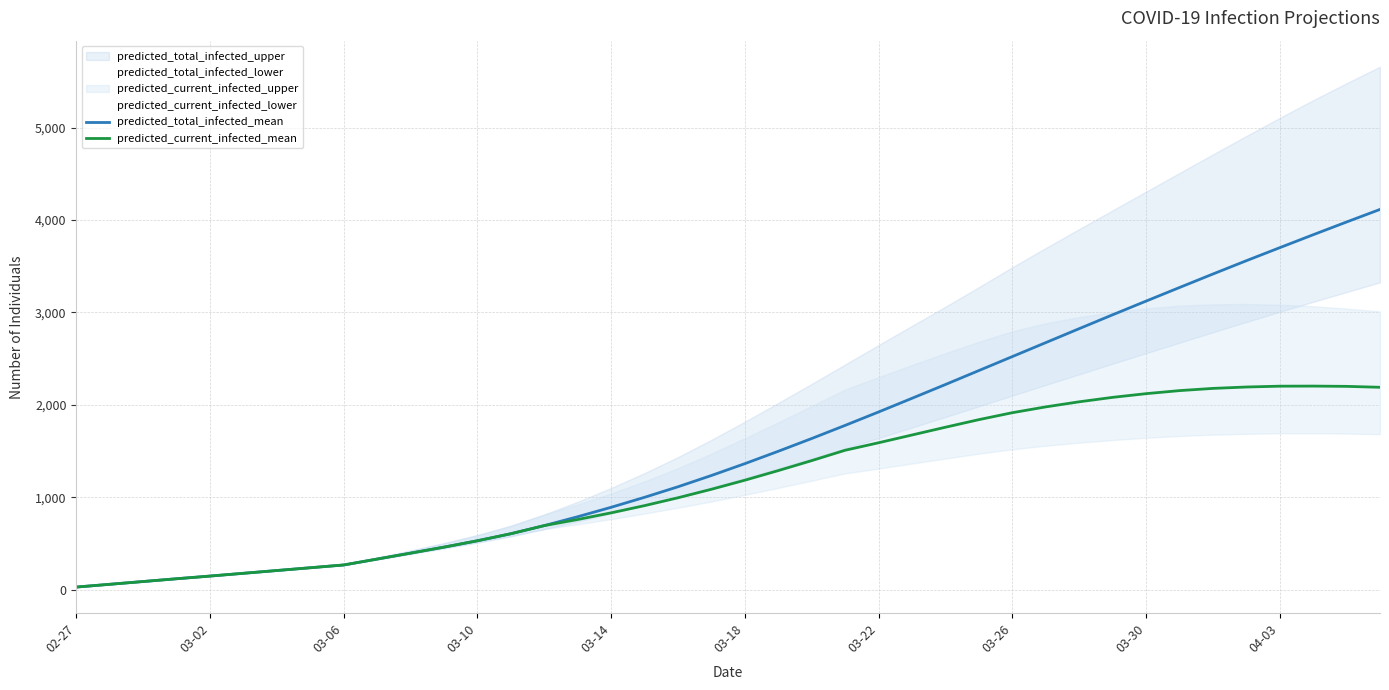

Which series changed the most between 11 and 29?

predicted_total_infected_mean